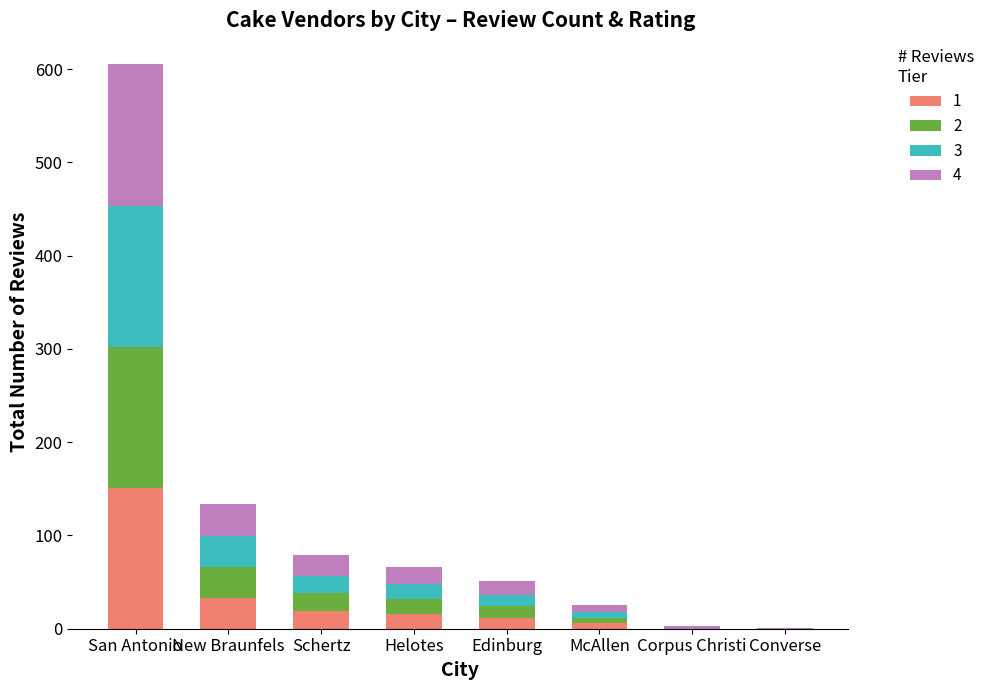

Which category has the highest value in the 1 series?

San Antonio